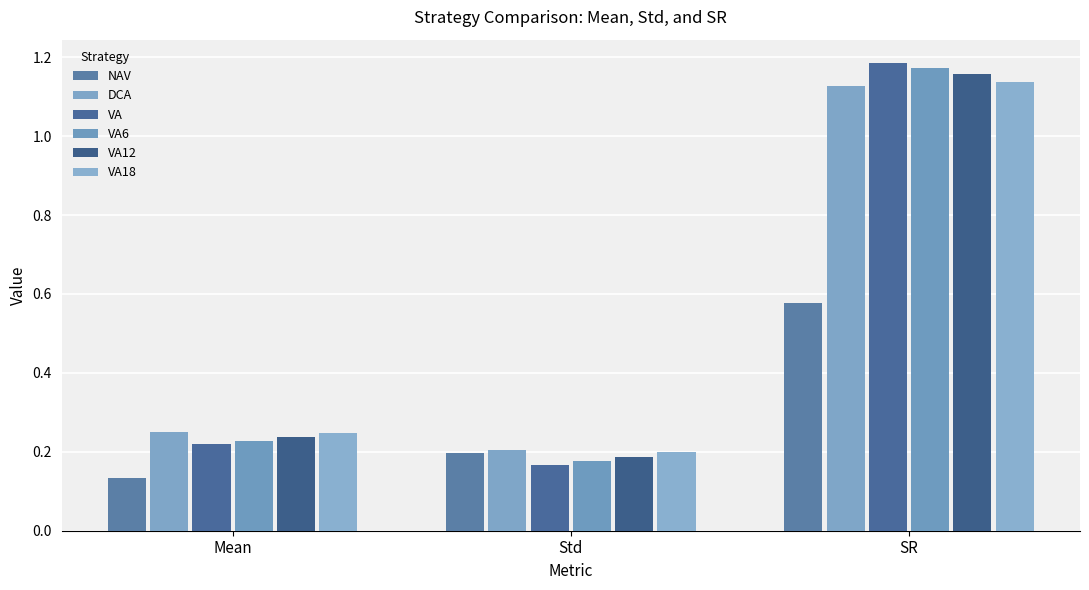

What are all the series names shown in the legend?

NAV, DCA, VA, VA6, VA12, VA18